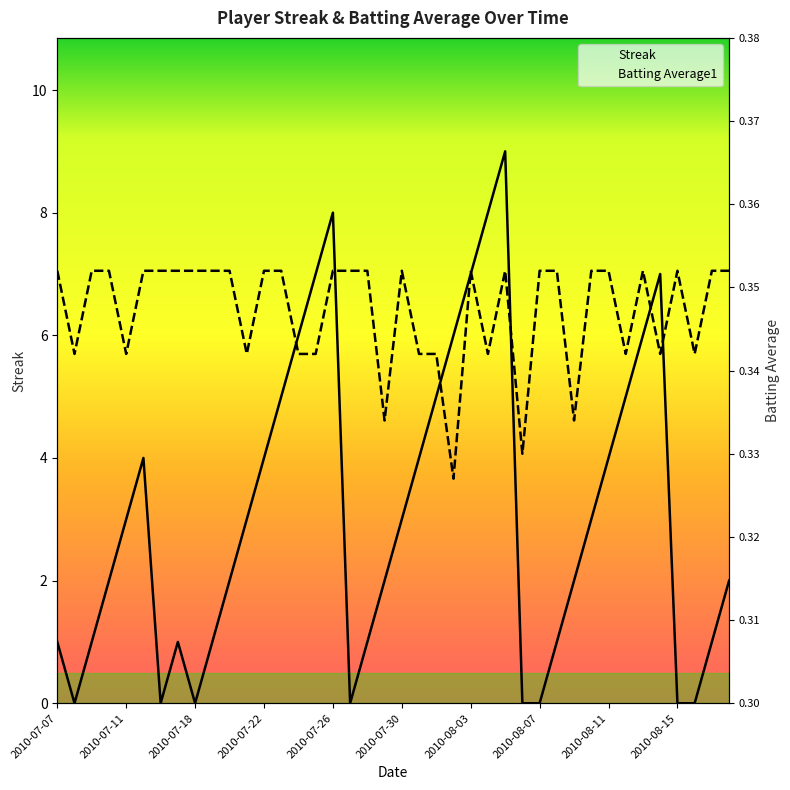

Between 2010-08-18 and 2010-07-31, which is larger?

2010-07-31